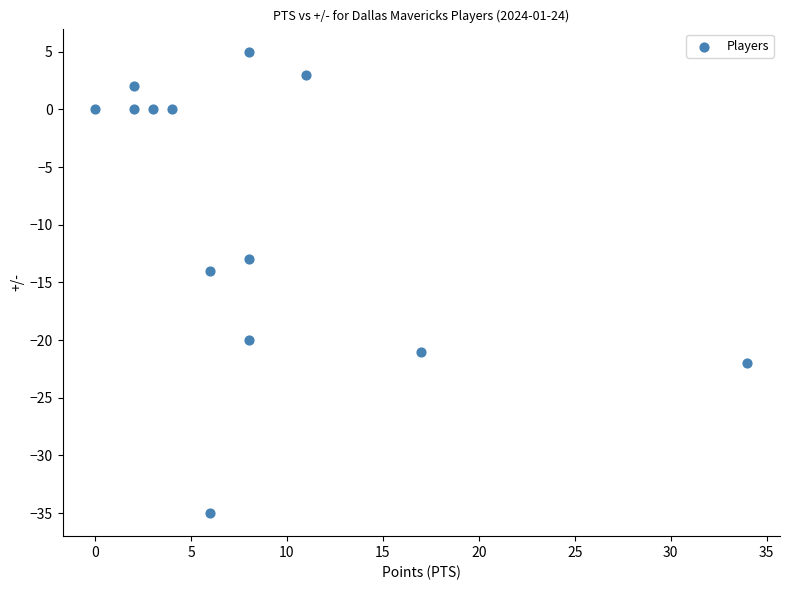

What is the range of X values (max minus min)?

34